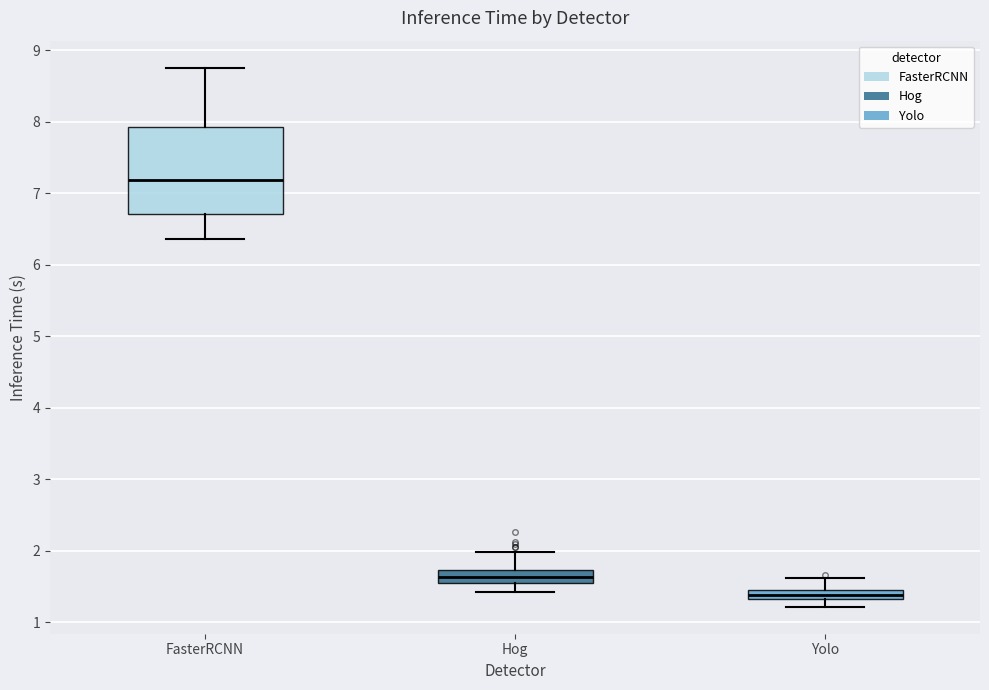

Where is the upper edge of the box for FasterRCNN on the y-axis? The values are not printed on the chart, so give them approximately, as read against the axis.

7.9